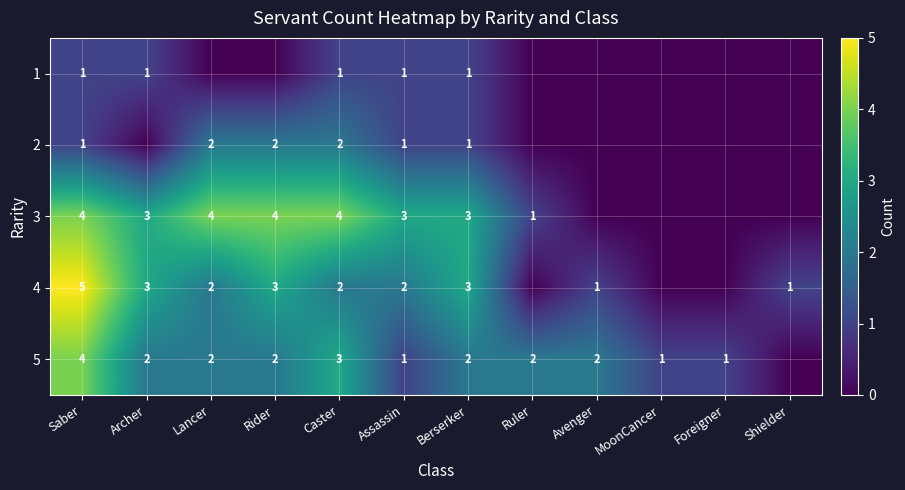

Between Avenger and Berserker, which is larger?

Berserker